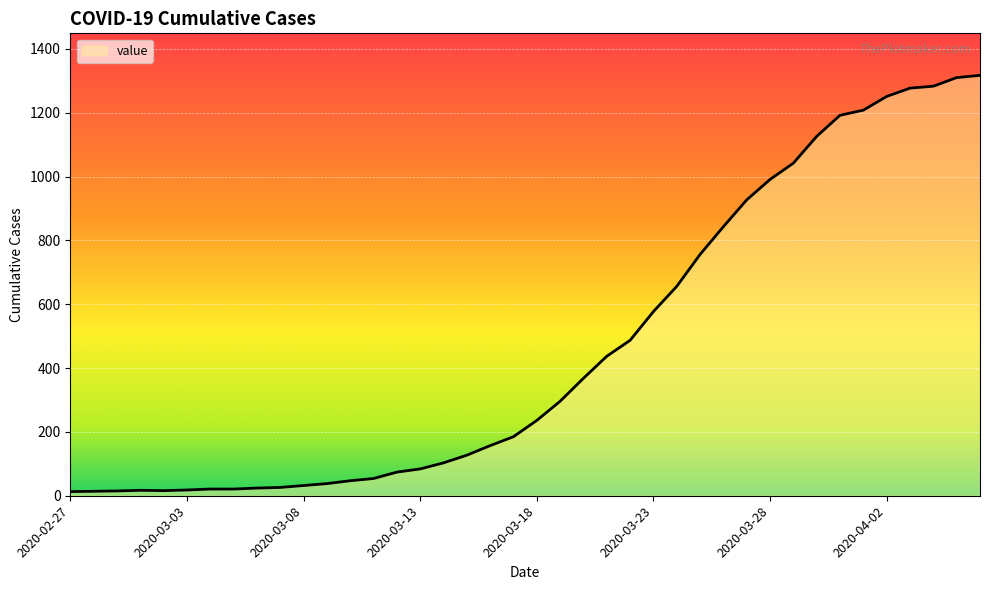

What is the difference between the maximum and minimum values?

1304